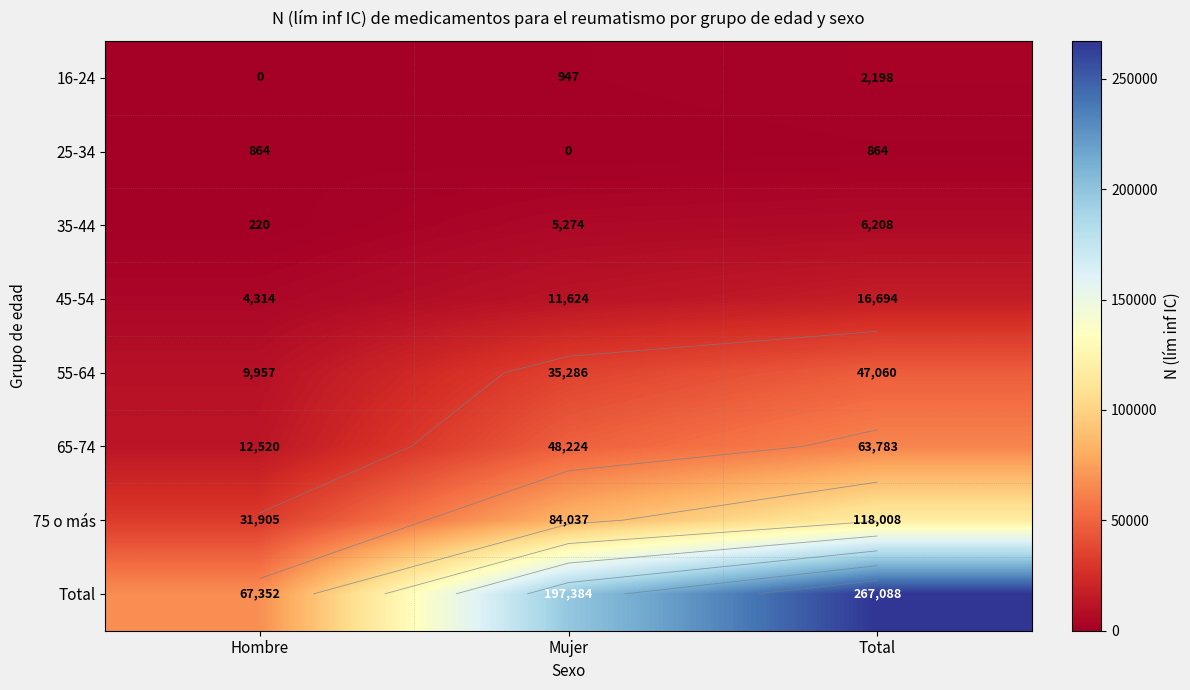

What is the maximum value shown in the chart?

267088